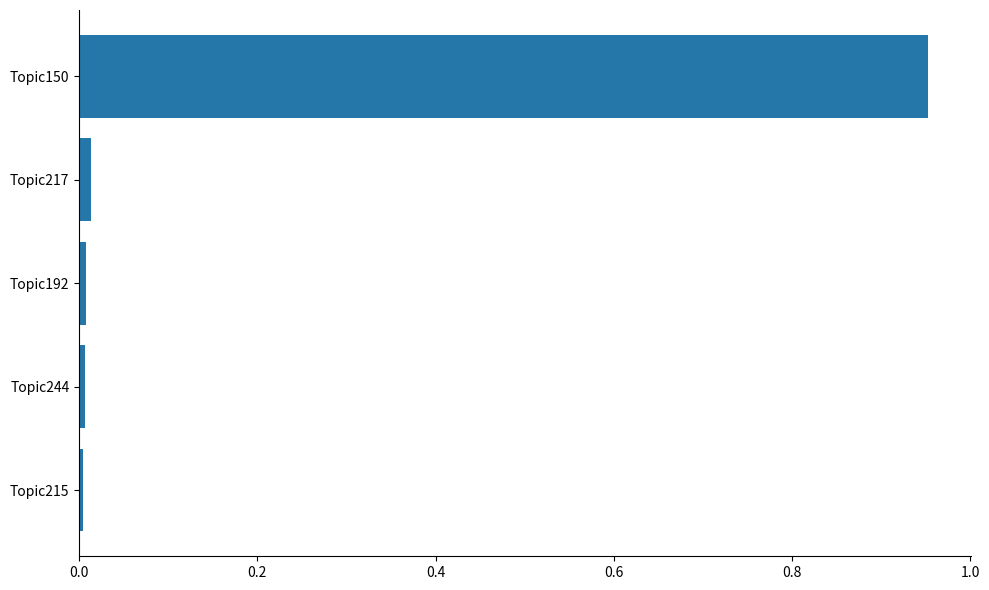

What is the difference between the maximum and second lowest values?

0.9